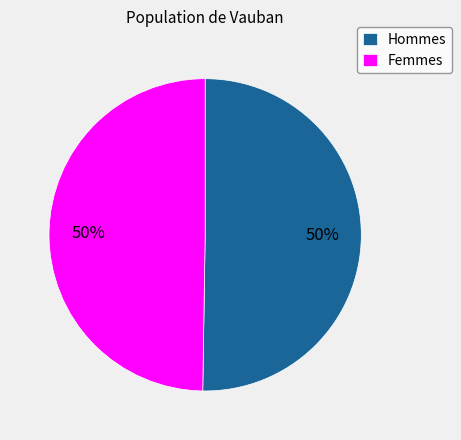

What is the ratio of the value at Femmes to the value at Hommes?

1.0